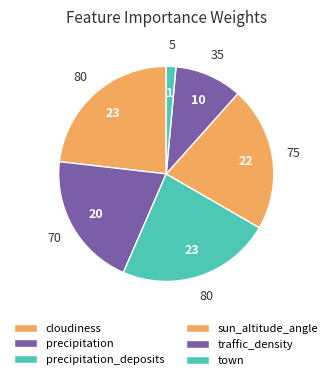

What percentage do sun_altitude_angle and cloudiness together represent?

44.9%